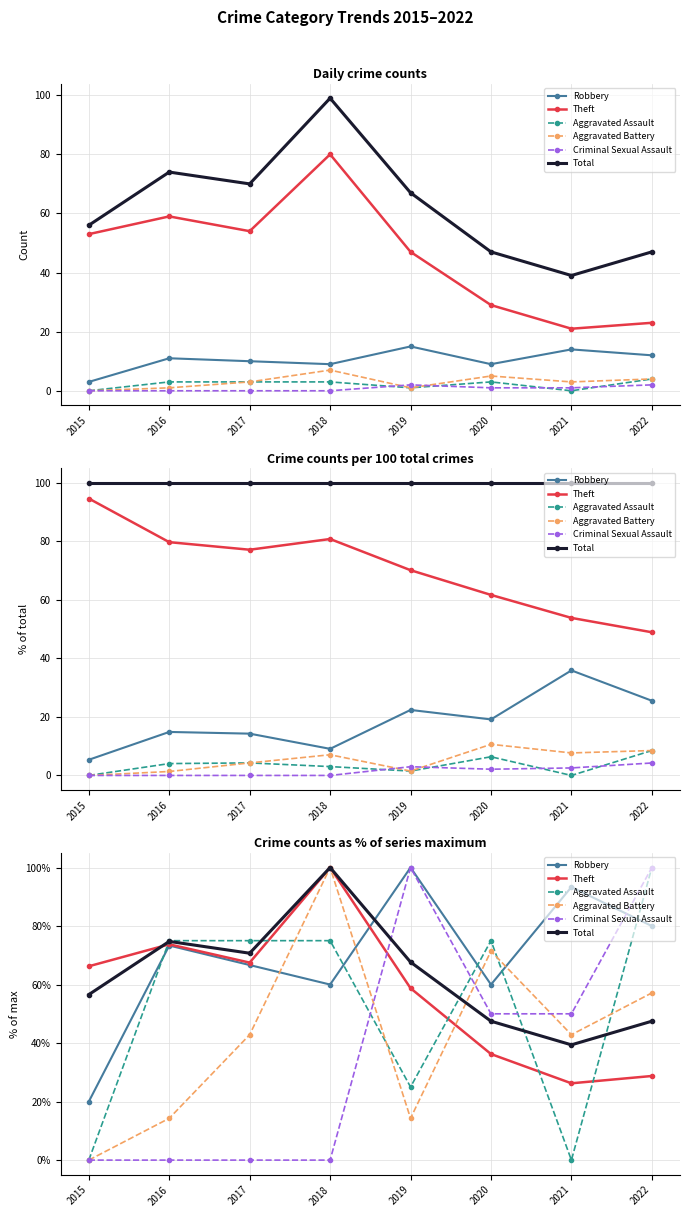

Between 2018 and 2021, which series saw the biggest shift?

Aggravated Assault